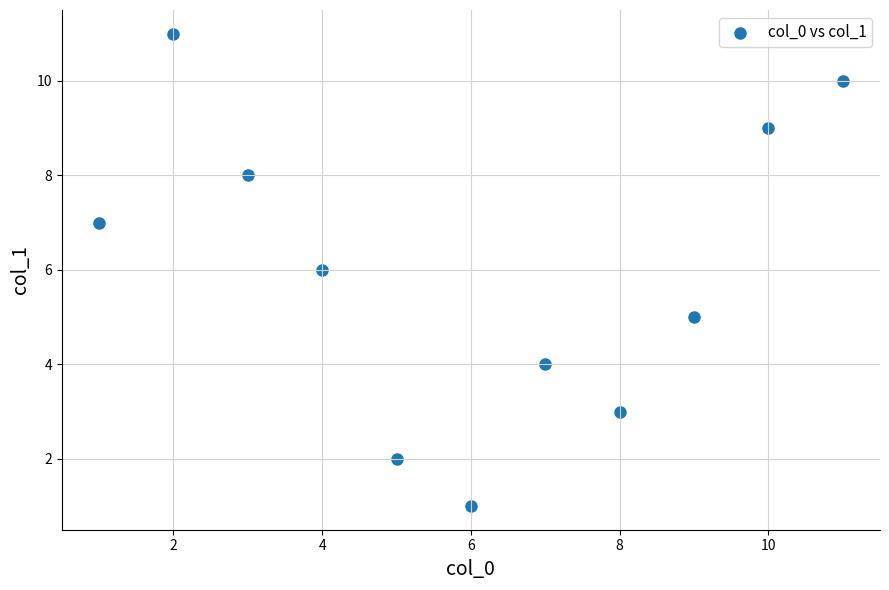

What is the range of X values (max minus min)?

10